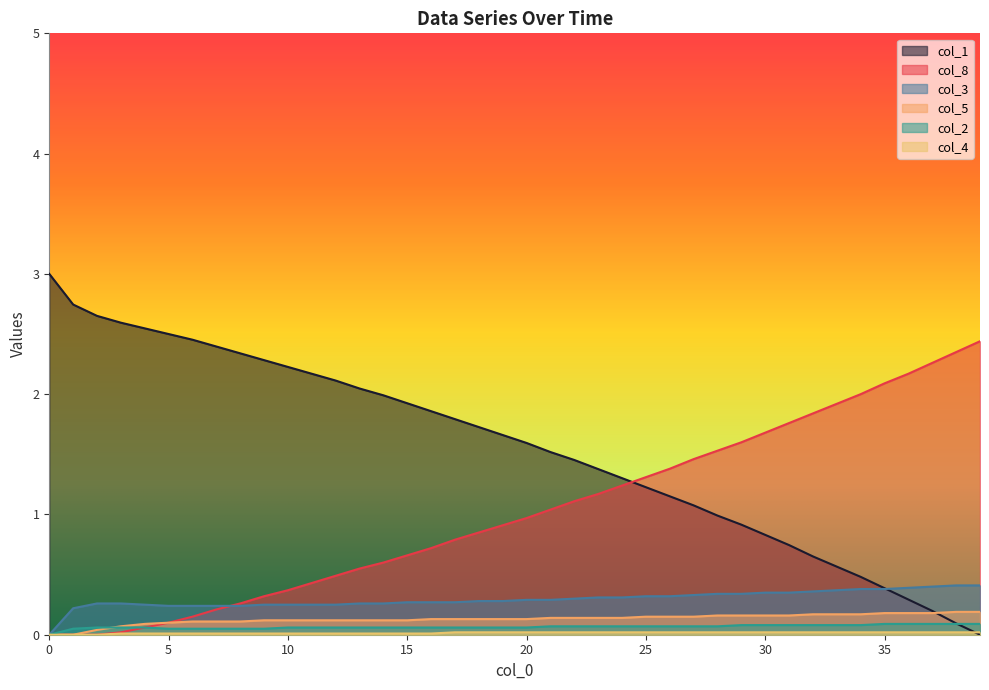

Which series has the largest range (max minus min)?

col_1